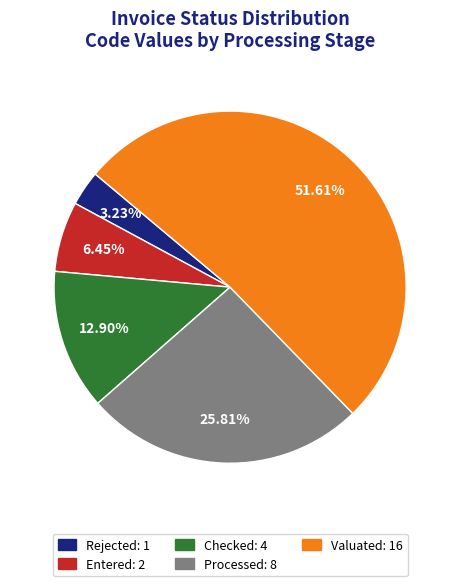

What percentage is NOT represented by Valuated?

48.4%